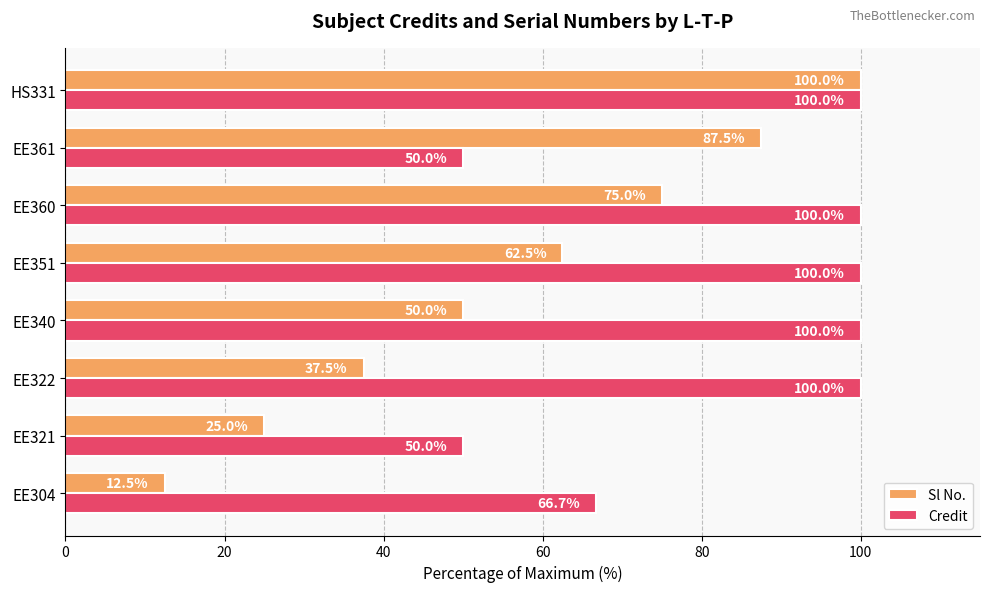

Rank the categories by Sl No. value from lowest to highest.

EE304, EE321, EE322, EE340, EE351, EE360, EE361, HS331